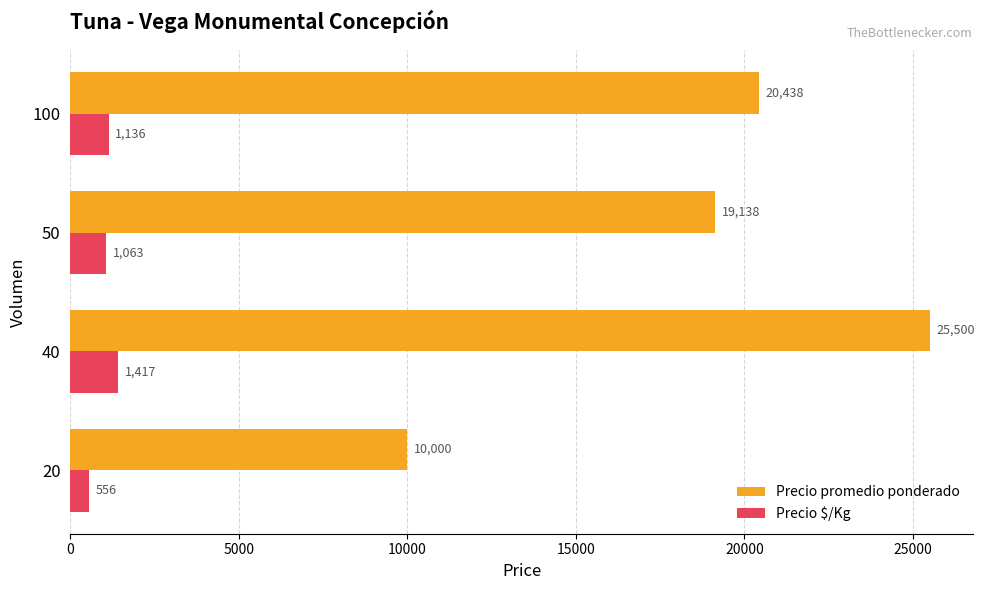

At which label is Precio $/Kg closest to 986?

50